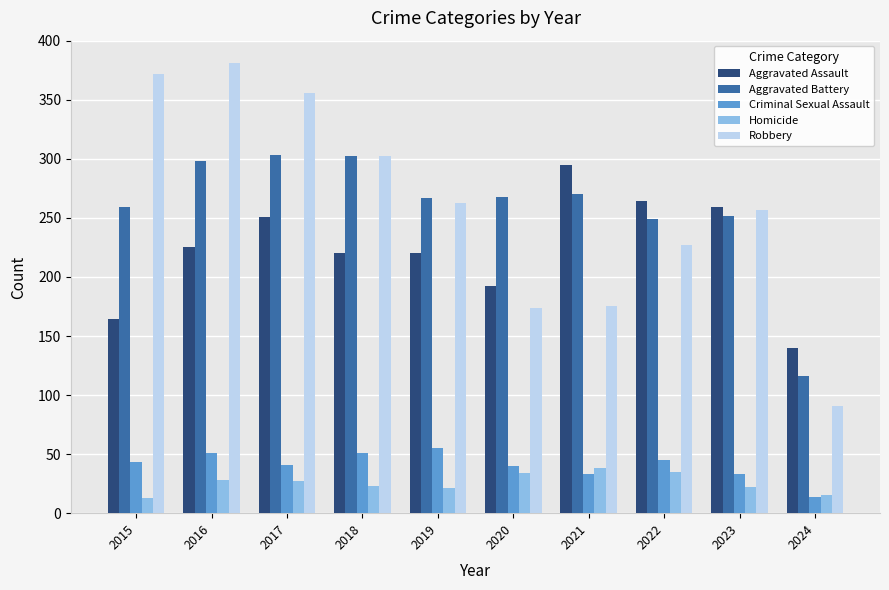

What is the sum of the Homicide values at 2017 and 2021?

65